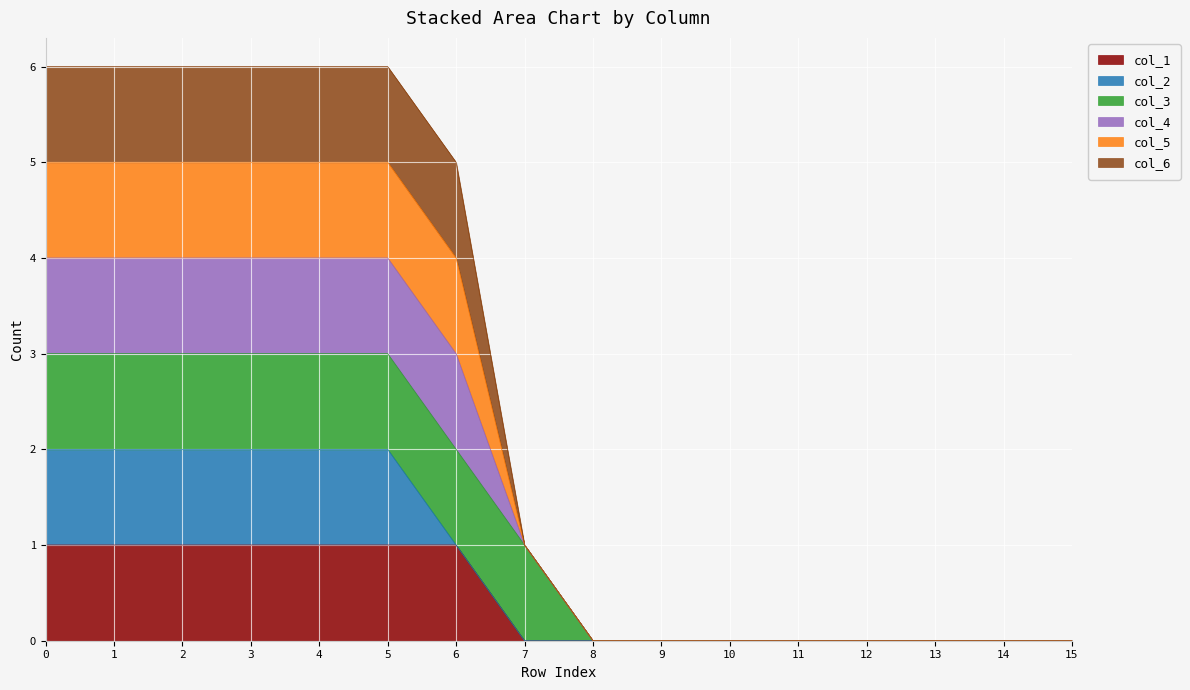

Is the value of col_6 at 9 greater than the value of col_4 at 12?

No